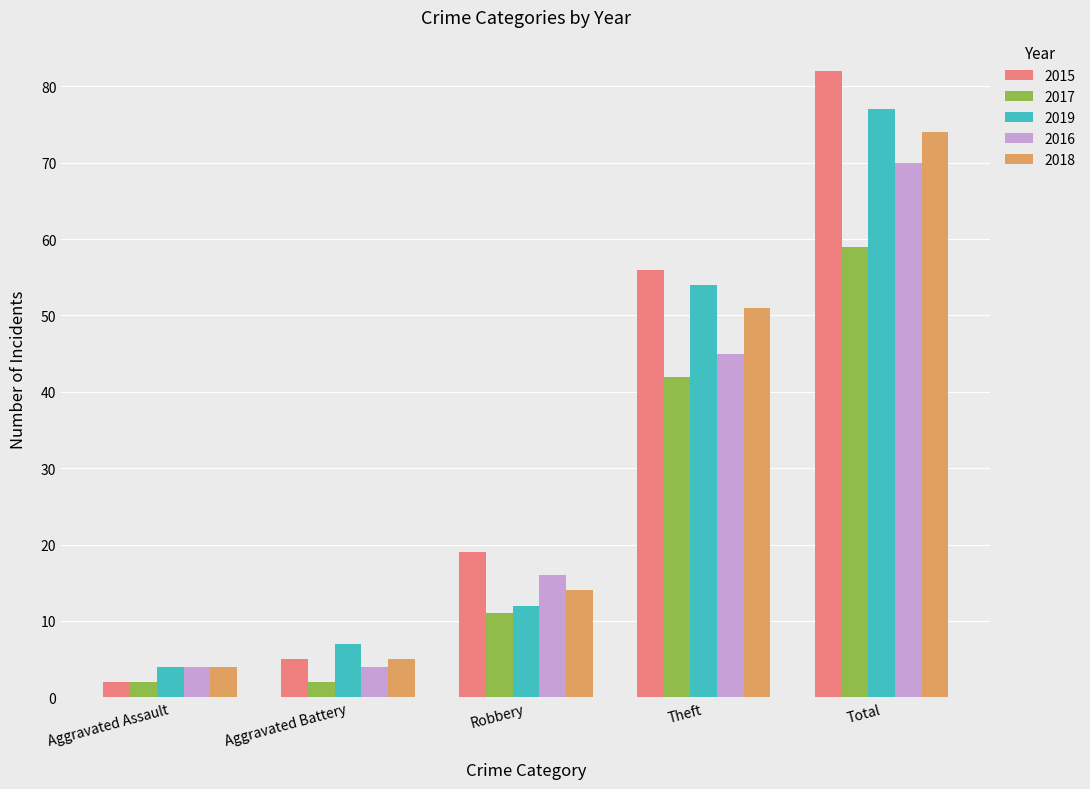

What position from the right is Aggravated Battery?

4